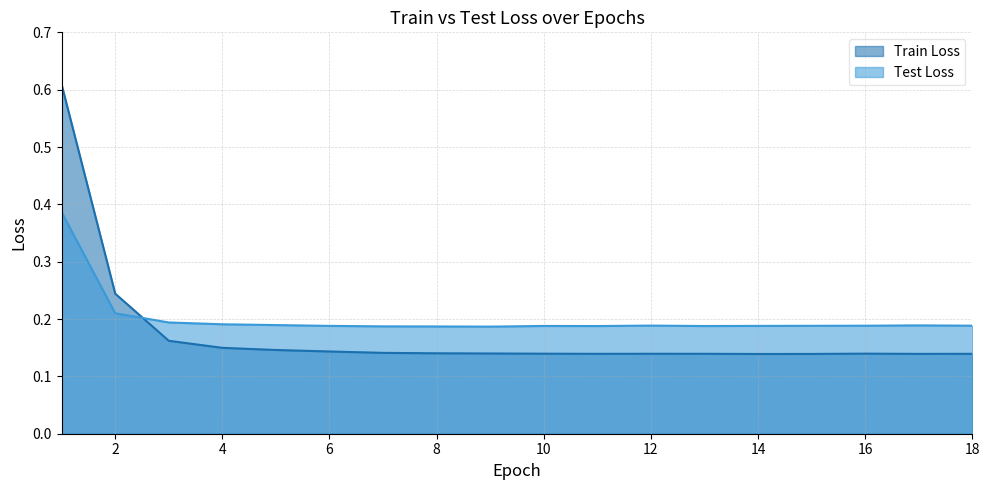

What is the difference between the maximum and second lowest values in the Test Loss series?

0.2